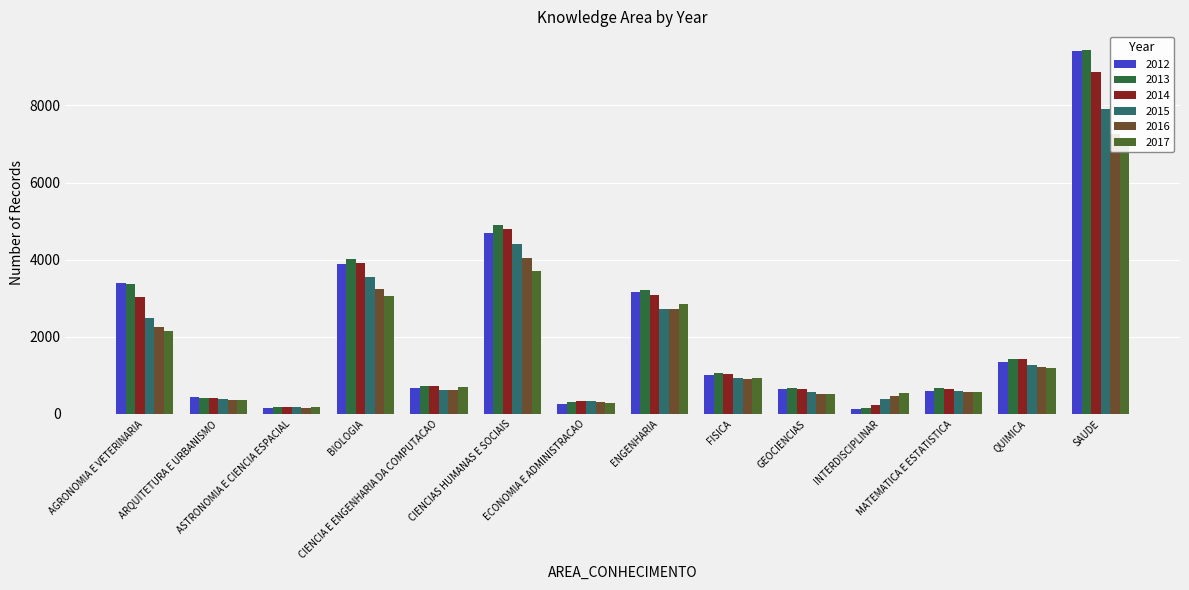

Reading left to right, what are all the values shown in this chart?

2012: AGRONOMIA E VETERINARIA=3394	ARQUITETURA E URBANISMO=429	ASTRONOMIA E CIENCIA ESPACIAL=167	BIOLOGIA=3891	CIENCIA E ENGENHARIA DA COMPUTACAO=682	CIENCIAS HUMANAS E SOCIAIS=4697	ECONOMIA E ADMINISTRACAO=261	ENGENHARIA=3150	FISICA=1013	GEOCIENCIAS=640	INTERDISCIPLINAR=137	MATEMATICA E ESTATISTICA=595	QUIMICA=1343	SAUDE=9398
2013: AGRONOMIA E VETERINARIA=3377	ARQUITETURA E URBANISMO=427	ASTRONOMIA E CIENCIA ESPACIAL=185	BIOLOGIA=4025	CIENCIA E ENGENHARIA DA COMPUTACAO=735	CIENCIAS HUMANAS E SOCIAIS=4898	ECONOMIA E ADMINISTRACAO=318	ENGENHARIA=3220	FISICA=1056	GEOCIENCIAS=670	INTERDISCIPLINAR=157	MATEMATICA E ESTATISTICA=662	QUIMICA=1421	SAUDE=9448
2014: AGRONOMIA E VETERINARIA=3026	ARQUITETURA E URBANISMO=415	ASTRONOMIA E CIENCIA ESPACIAL=179	BIOLOGIA=3910	CIENCIA E ENGENHARIA DA COMPUTACAO=727	CIENCIAS HUMANAS E SOCIAIS=4788	ECONOMIA E ADMINISTRACAO=330	ENGENHARIA=3083	FISICA=1044	GEOCIENCIAS=652	INTERDISCIPLINAR=233	MATEMATICA E ESTATISTICA=642	QUIMICA=1432	SAUDE=8874
2015: AGRONOMIA E VETERINARIA=2501	ARQUITETURA E URBANISMO=377	ASTRONOMIA E CIENCIA ESPACIAL=179	BIOLOGIA=3541	CIENCIA E ENGENHARIA DA COMPUTACAO=610	CIENCIAS HUMANAS E SOCIAIS=4404	ECONOMIA E ADMINISTRACAO=328	ENGENHARIA=2730	FISICA=933	GEOCIENCIAS=563	INTERDISCIPLINAR=390	MATEMATICA E ESTATISTICA=594	QUIMICA=1278	SAUDE=7918
2016: AGRONOMIA E VETERINARIA=2267	ARQUITETURA E URBANISMO=369	ASTRONOMIA E CIENCIA ESPACIAL=168	BIOLOGIA=3253	CIENCIA E ENGENHARIA DA COMPUTACAO=616	CIENCIAS HUMANAS E SOCIAIS=4047	ECONOMIA E ADMINISTRACAO=303	ENGENHARIA=2719	FISICA=918	GEOCIENCIAS=520	INTERDISCIPLINAR=469	MATEMATICA E ESTATISTICA=570	QUIMICA=1211	SAUDE=7256
2017: AGRONOMIA E VETERINARIA=2142	ARQUITETURA E URBANISMO=362	ASTRONOMIA E CIENCIA ESPACIAL=169	BIOLOGIA=3069	CIENCIA E ENGENHARIA DA COMPUTACAO=702	CIENCIAS HUMANAS E SOCIAIS=3710	ECONOMIA E ADMINISTRACAO=279	ENGENHARIA=2852	FISICA=936	GEOCIENCIAS=529	INTERDISCIPLINAR=540	MATEMATICA E ESTATISTICA=577	QUIMICA=1198	SAUDE=6961